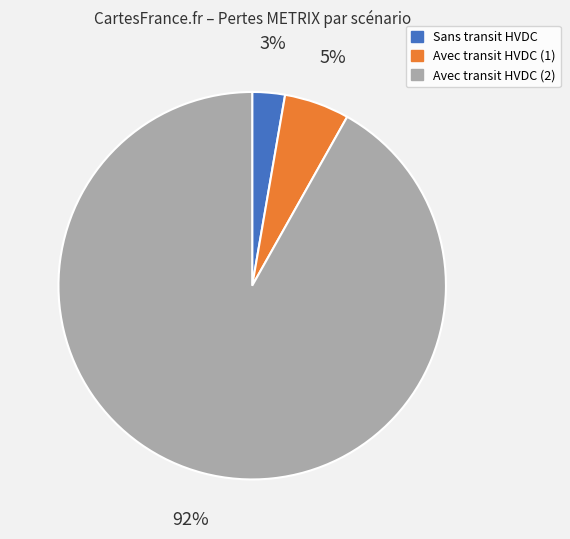

Do Avec transit HVDC (1) and Sans transit HVDC together represent more than half of the pie?

No